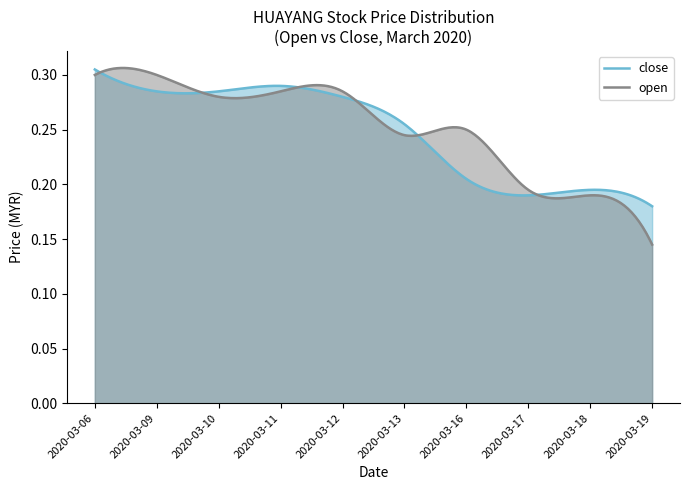

What is the sum of all open values?

2.5